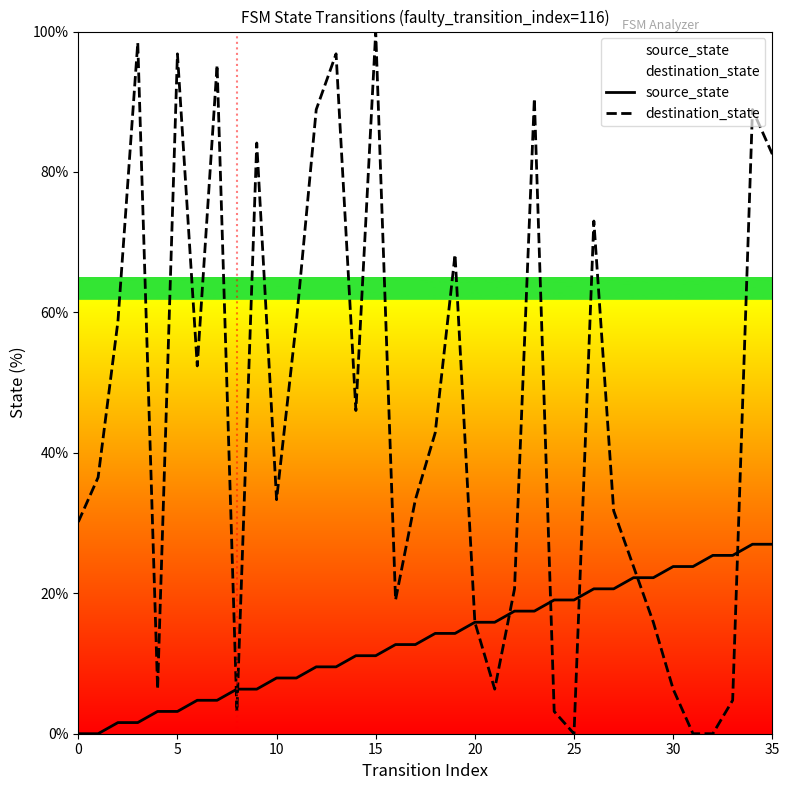

True or false: source_state and destination_state intersect in this chart.

True